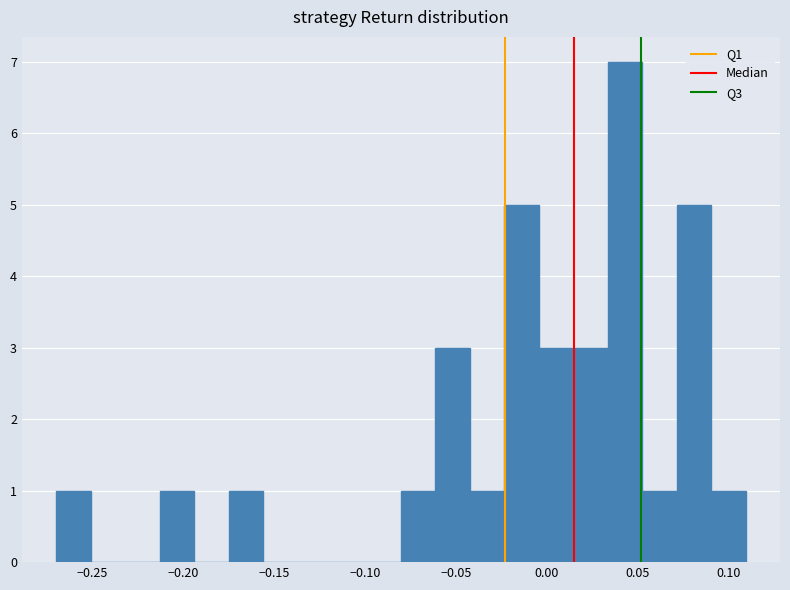

Read against the x-axis, roughly where is the centre of the tallest bar?

0.045